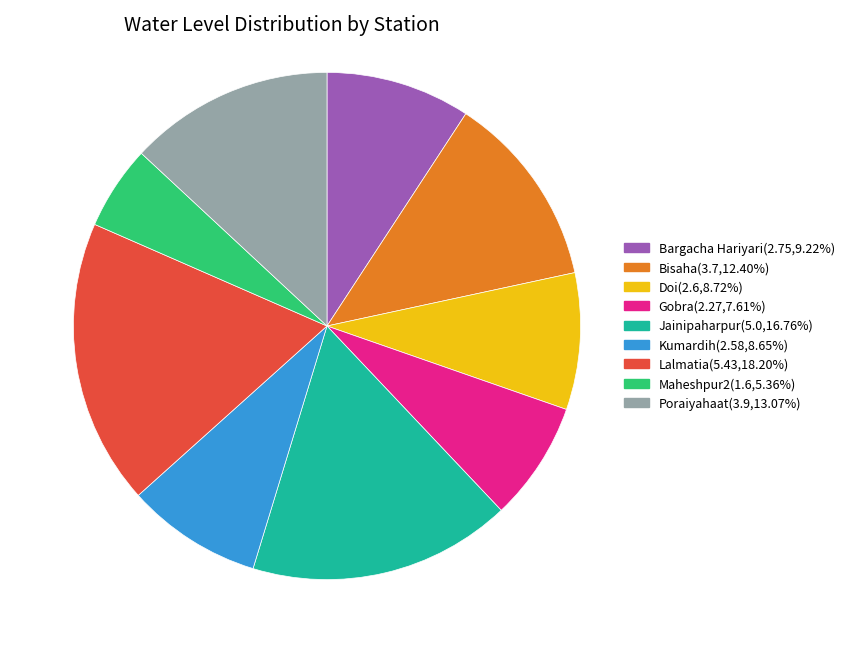

Is Jainipaharpur the majority of the pie?

No